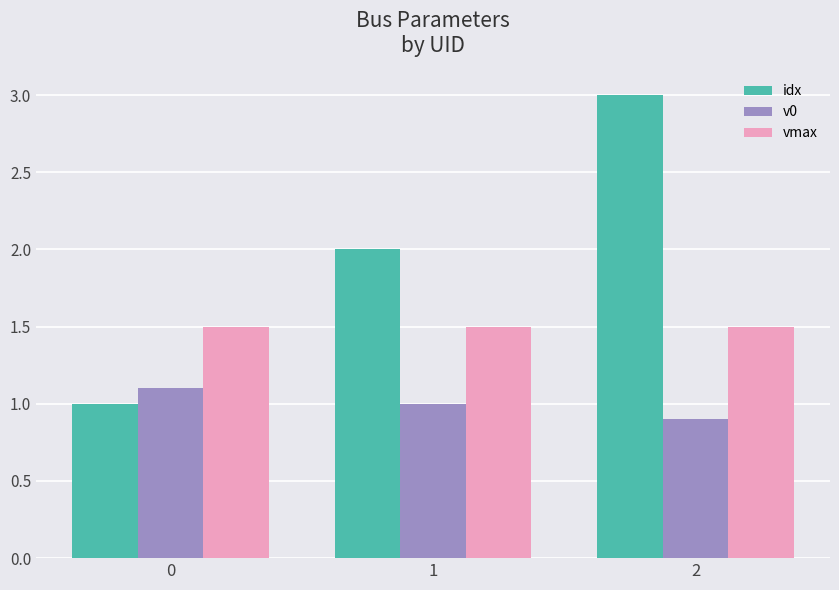

Reading left to right, what are all the values shown in this chart?

idx: 1.0	2.0	3.0
v0: 1.1	1.0	0.9
vmax: 1.5	1.5	1.5